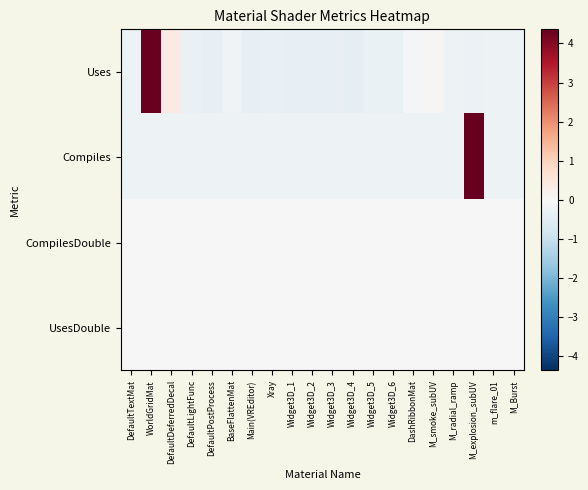

Between M_Burst and Widget3D_3, which is larger?

M_Burst